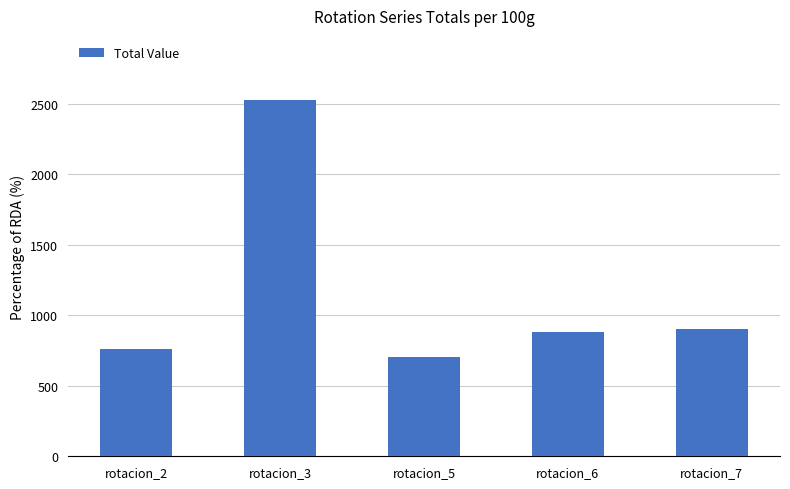

What is the ratio of the value at rotacion_7 to the value at rotacion_5?

1.3